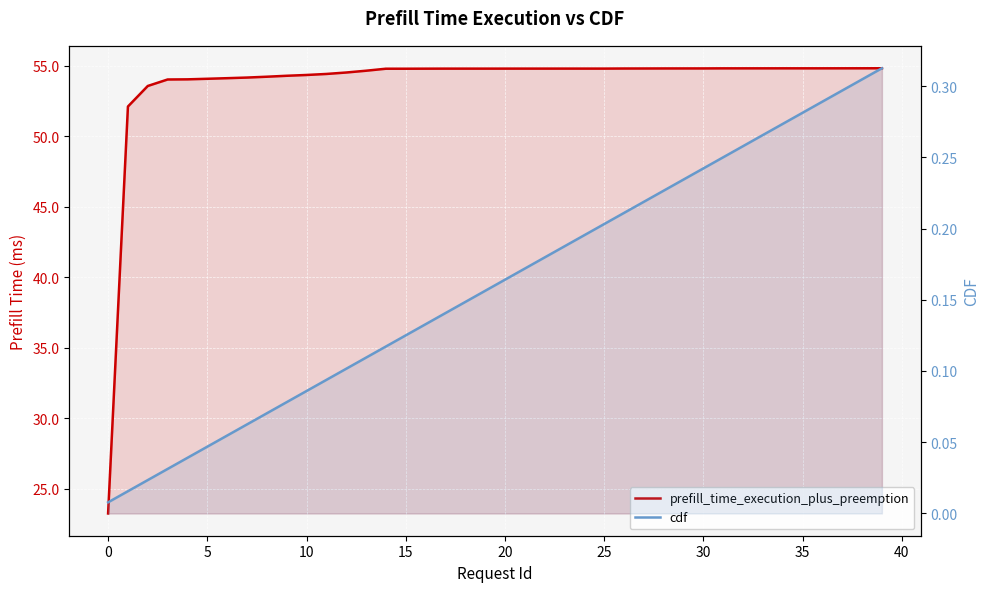

True or false: cdf and prefill_time_execution_plus_preemption cross at least once.

False